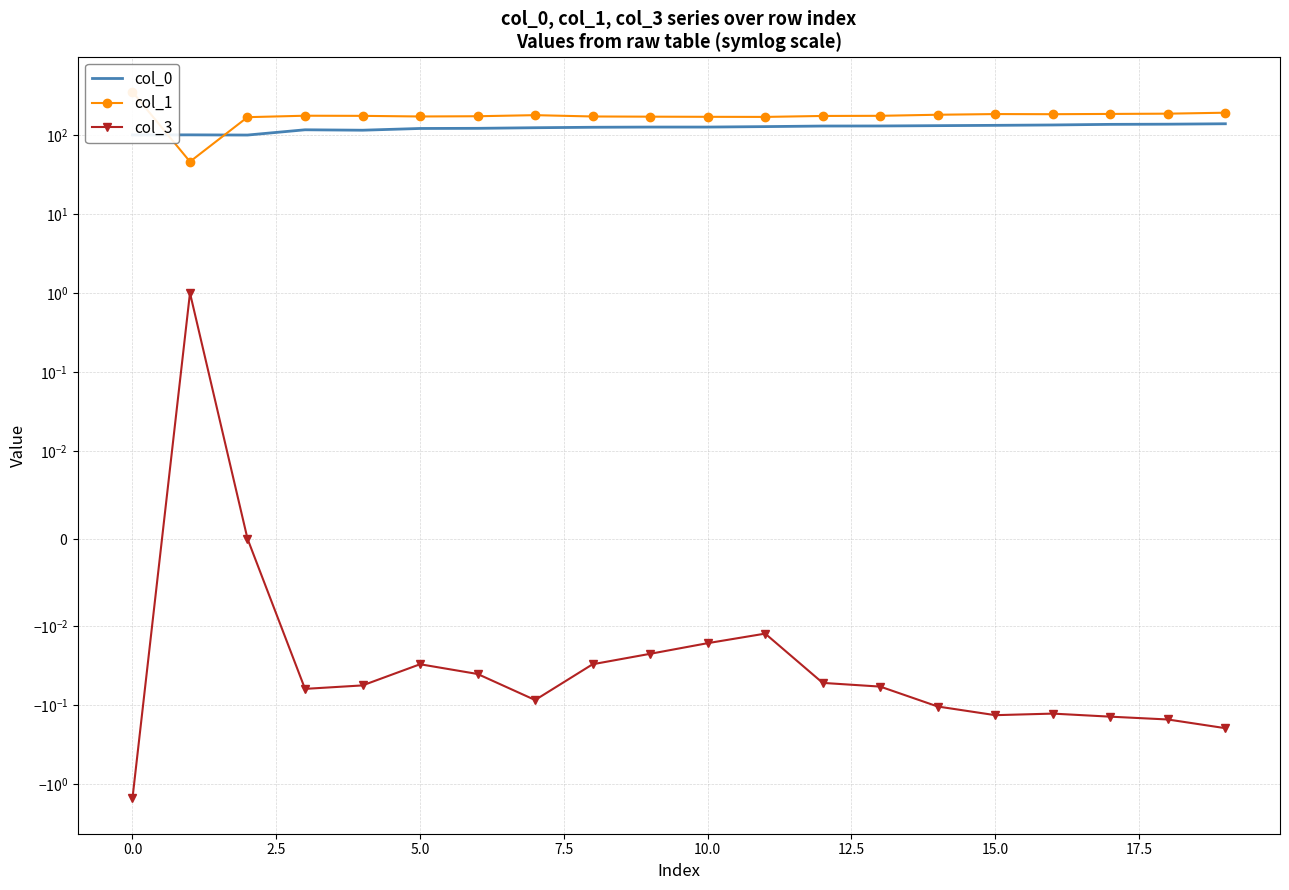

Reading right to left, extract all data points from this chart.

col_0: 138.6	136.9	136.2	133.8	132.4	131.2	130.0	129.7	127.6	125.9	125.9	125.2	123.5	121.3	120.8	114.9	116.3	99.7	100.3	100.1
col_1: 191.3	186.0	184.6	183.2	183.9	180.3	174.8	174.0	169.2	169.7	170.4	171.4	178.1	172.6	171.4	174.5	175.2	168.0	45.9	350.1
col_3: -0.2	-0.2	-0.1	-0.1	-0.1	-0.1	-0.1	-0.1	-0.0	-0.0	-0.0	-0.0	-0.1	-0.0	-0.0	-0.1	-0.1	0.0	1.0	-1.5